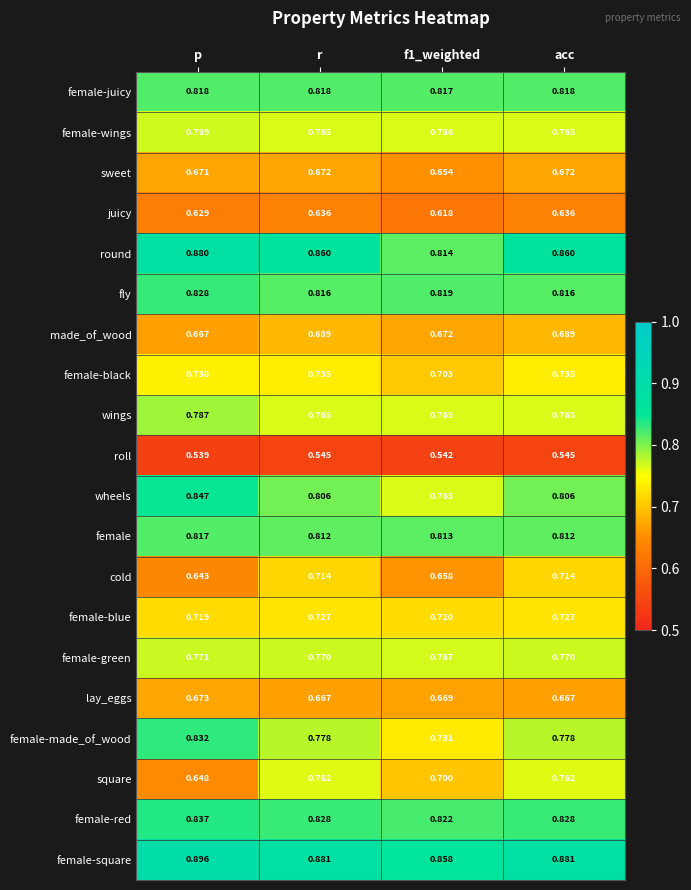

At which category does the chart reach its peak across all series?

p